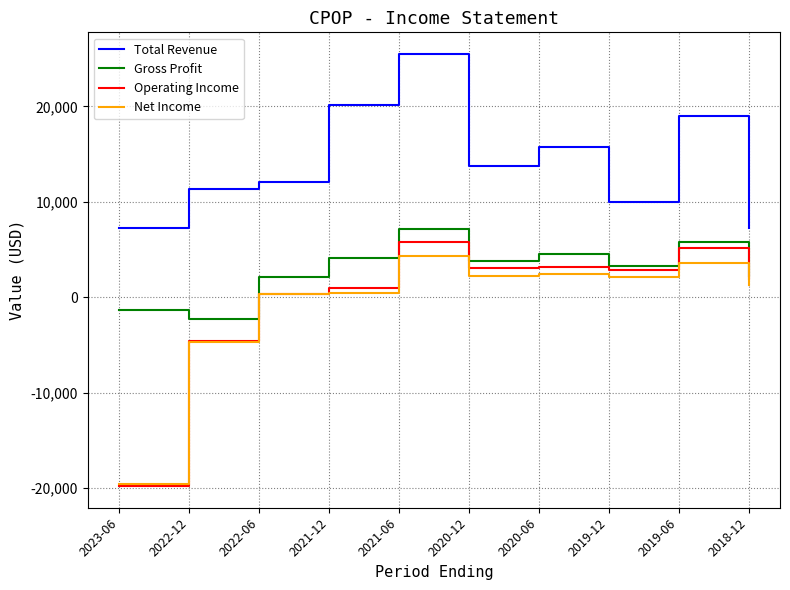

Between 2023-06 and 2020-06, which series saw the biggest shift?

Operating Income